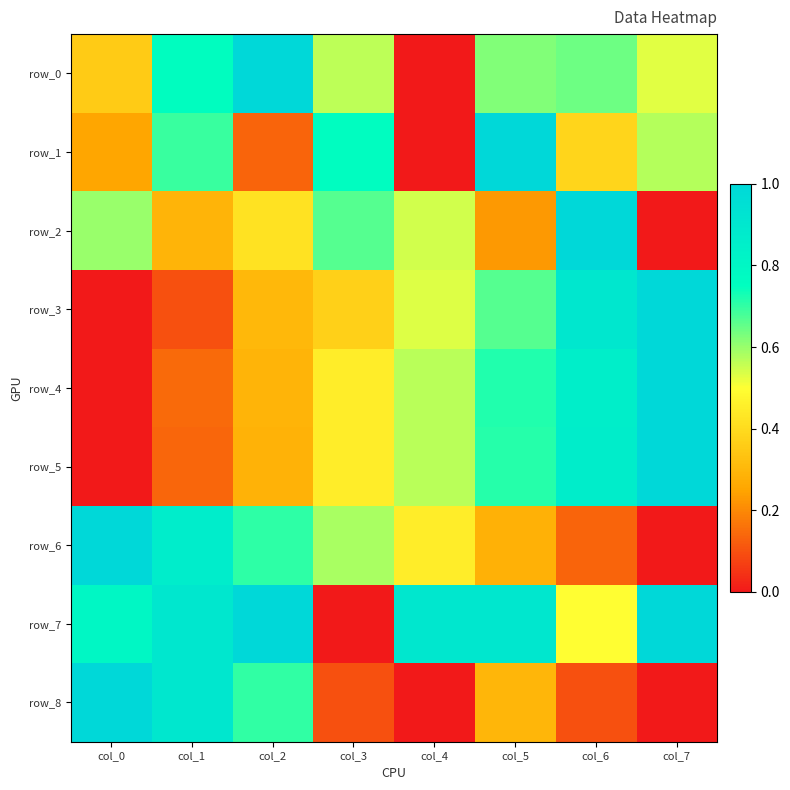

What is the sum of the row_3 values at col_3 and col_1?

0.5